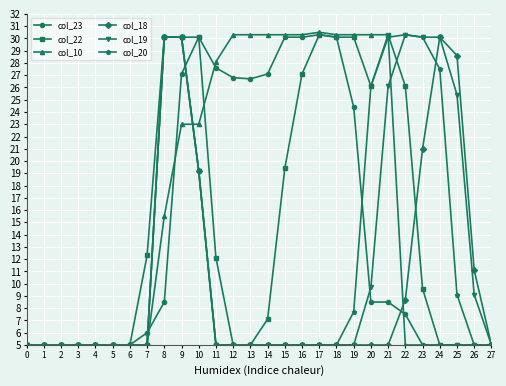

Reading left to right, extract all data points from this chart.

col_23: 0	0	0	0	0	0	0	10	35	221	251	226	218	217	221	251	251	253	251	194	35	35	25	0	0	0	0	0
col_22: 0	0	0	0	0	0	0	73	251	251	251	71	0	0	21	144	221	253	251	251	211	253	211	46	0	0	0	0
col_10: 0	0	0	0	0	0	0	0	105	180	180	231	253	253	253	253	253	255	253	253	253	253	0	0	0	0	0	0
col_18: 0	0	0	0	0	0	0	0	251	251	142	0	0	0	0	0	0	0	0	0	0	0	37	160	251	236	61	0
col_19: 0	0	0	0	0	0	0	0	251	251	142	0	0	0	0	0	0	0	0	0	47	211	253	251	251	204	41	0
col_20: 0	0	0	0	0	0	0	0	251	251	142	0	0	0	0	0	0	0	0	27	211	251	253	251	225	41	0	0